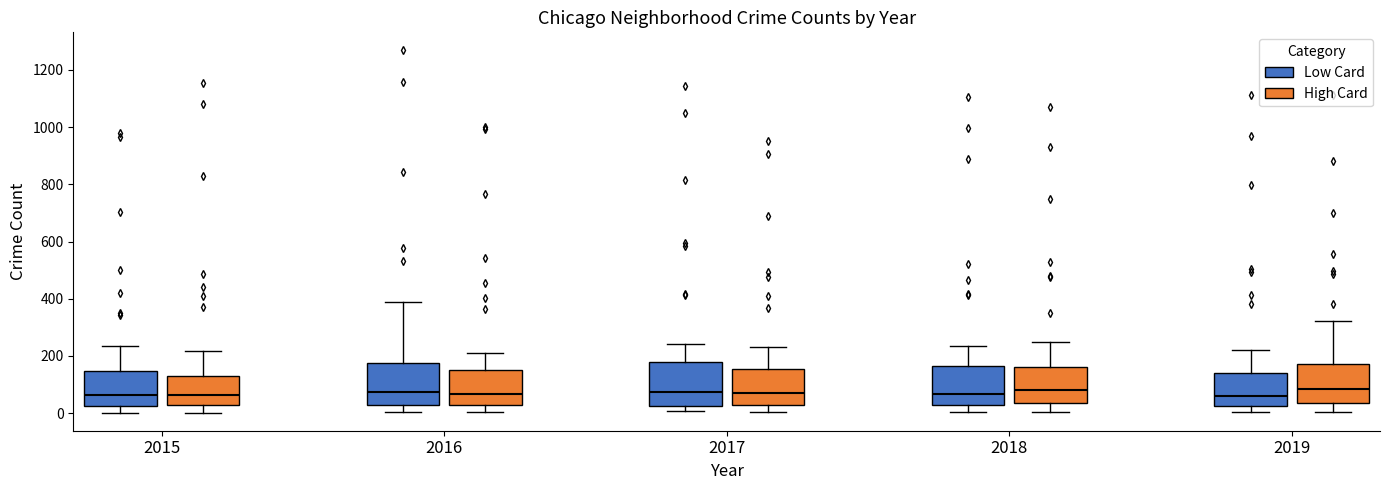

Where does the median line of the box for 2019 (High Card) sit on the y-axis? The values are not printed on the chart, so give them approximately, as read against the axis.

80